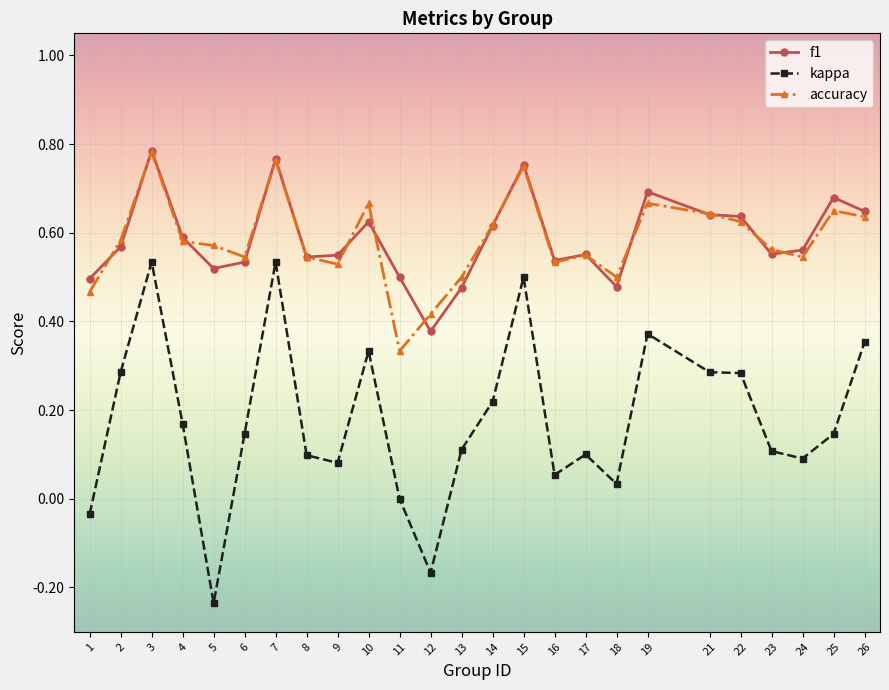

How many data points does each series have?

25